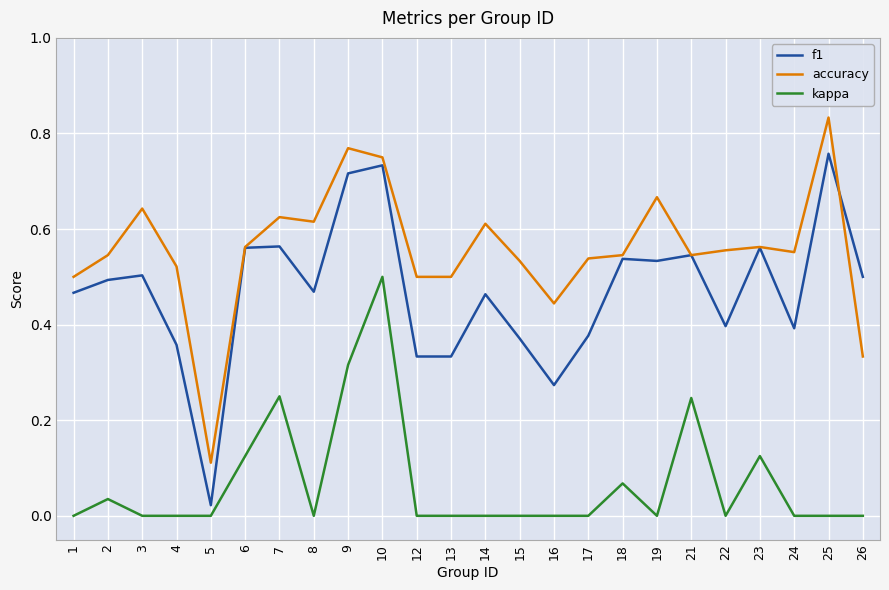

Which series has the largest range (max minus min)?

f1